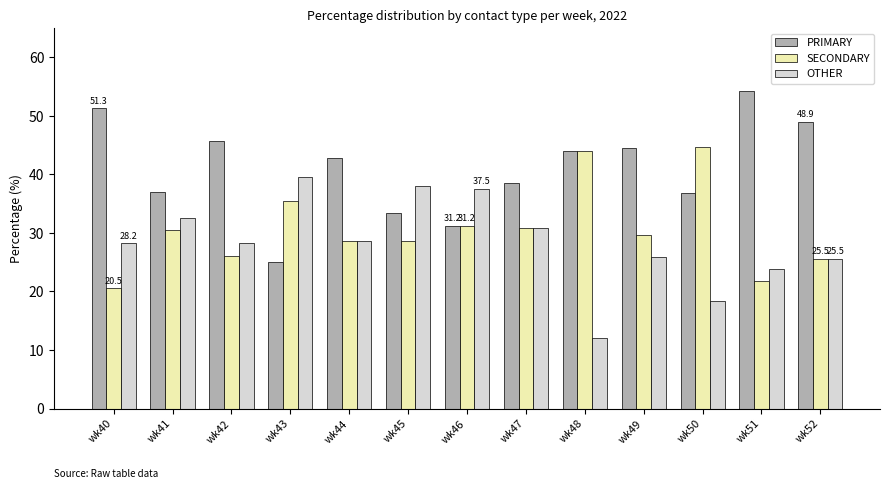

Count the number of categories in the chart.

13